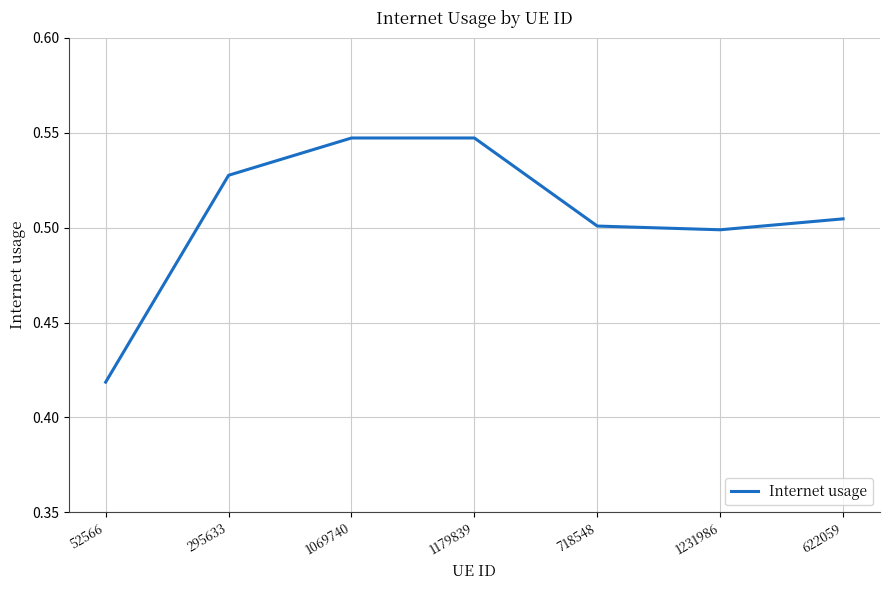

What position from the left is 1069740?

3